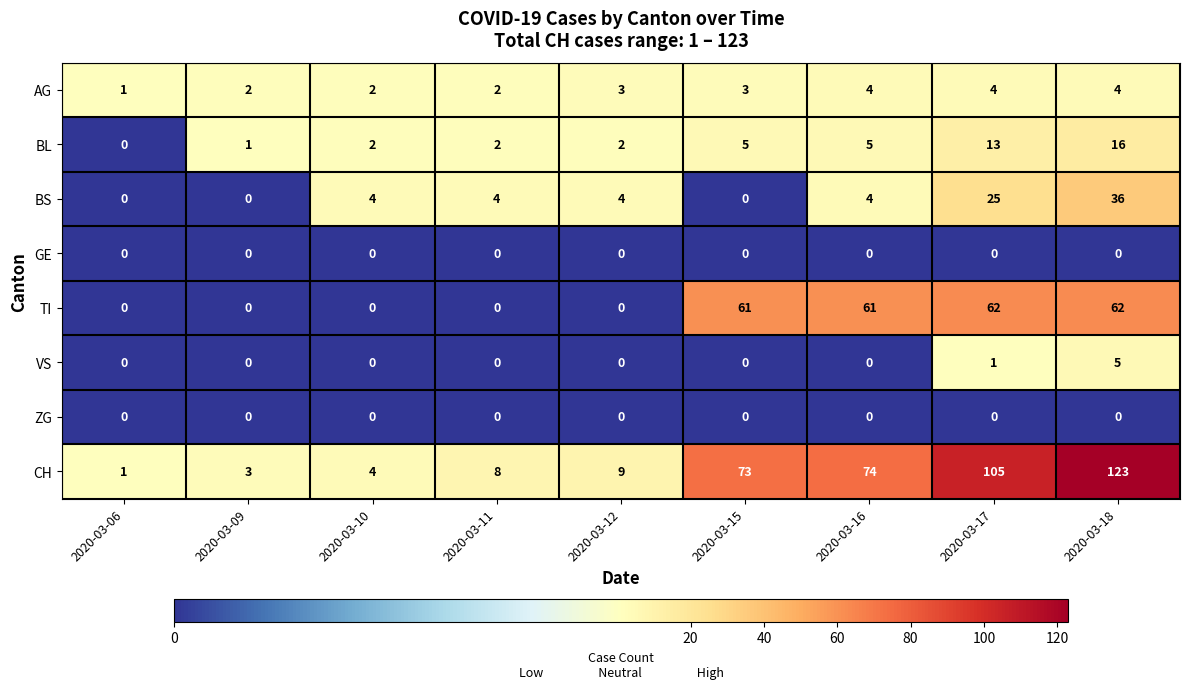

What is the total value across all series at 2020-03-16?

148